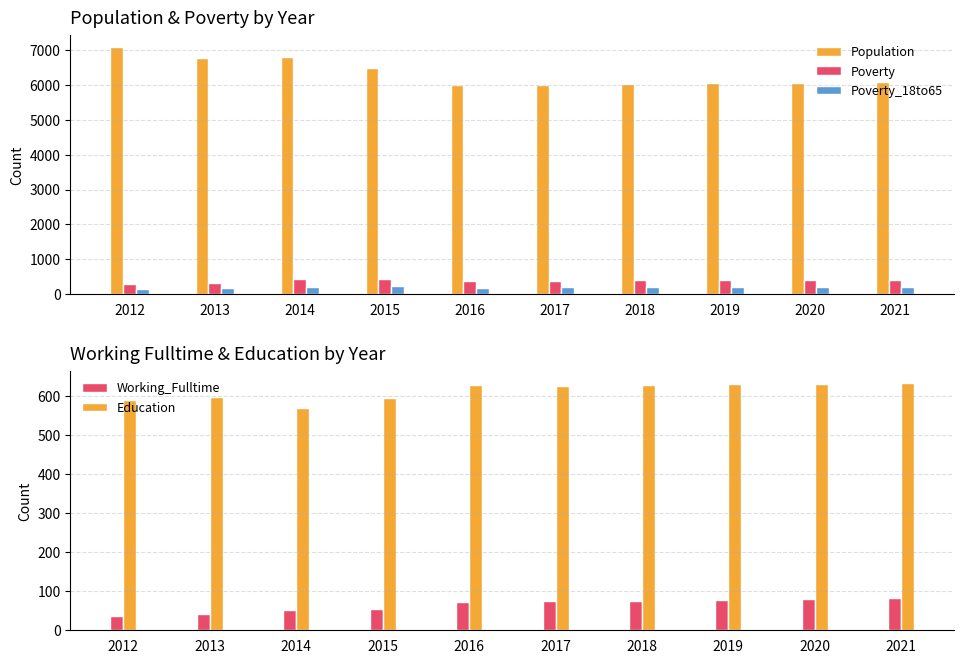

Rank the categories by Education value from lowest to highest.

2014, 2012, 2015, 2013, 2017, 2016, 2018, 2019, 2020, 2021